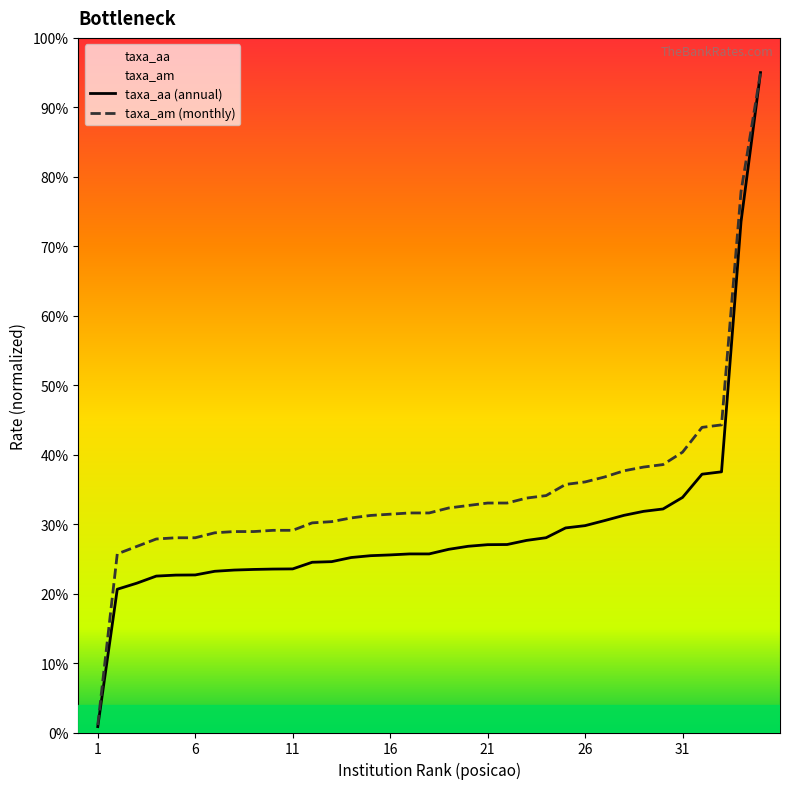

List the series in order of their overall mean, highest first.

taxa_am (monthly), taxa_aa (annual)